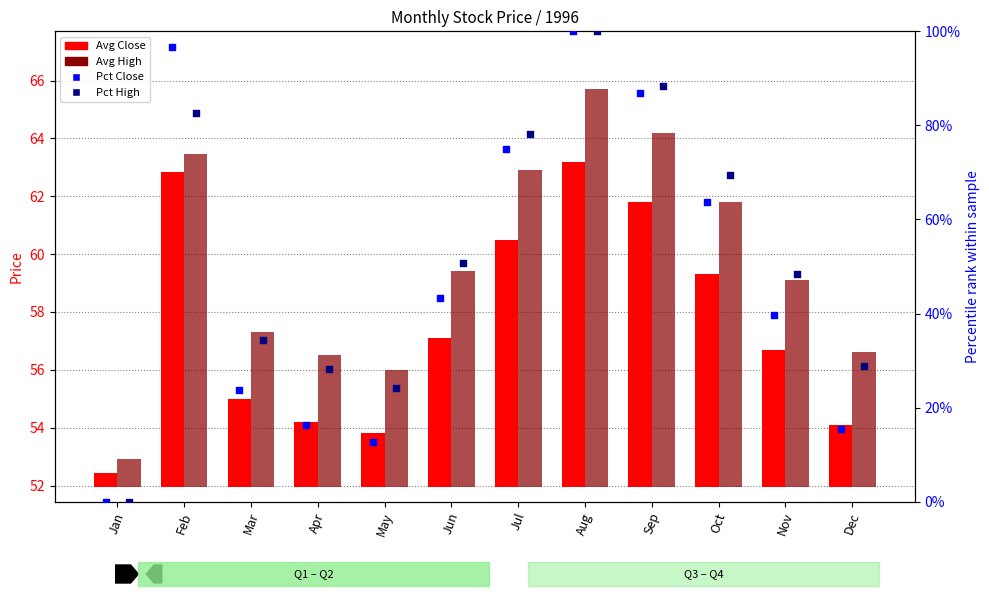

Which series reaches the minimum Y coordinate?

Pct Close